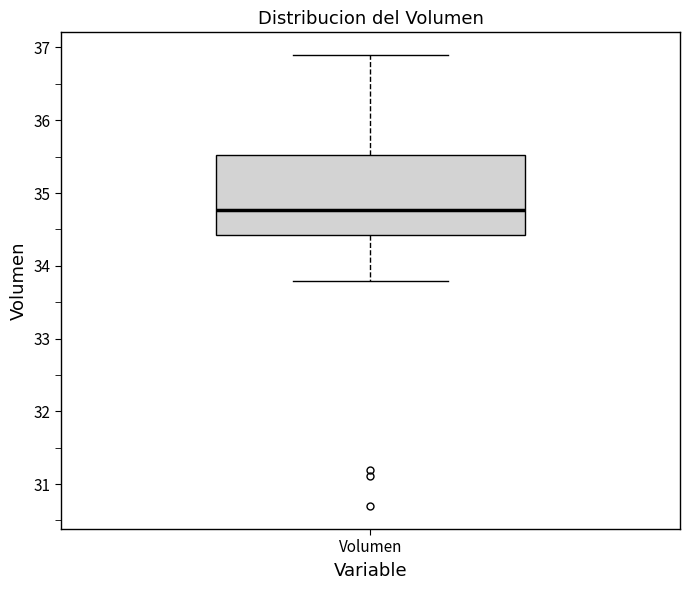

Transcribe this box plot: give where the median line is, the range the box spans, and where the two whiskers end, as read against the y-axis. The values are not printed on the chart, so give them approximately, as read against the axis.

median 34.8, box 34.4 to 35.5, whiskers 33.8 to 36.9